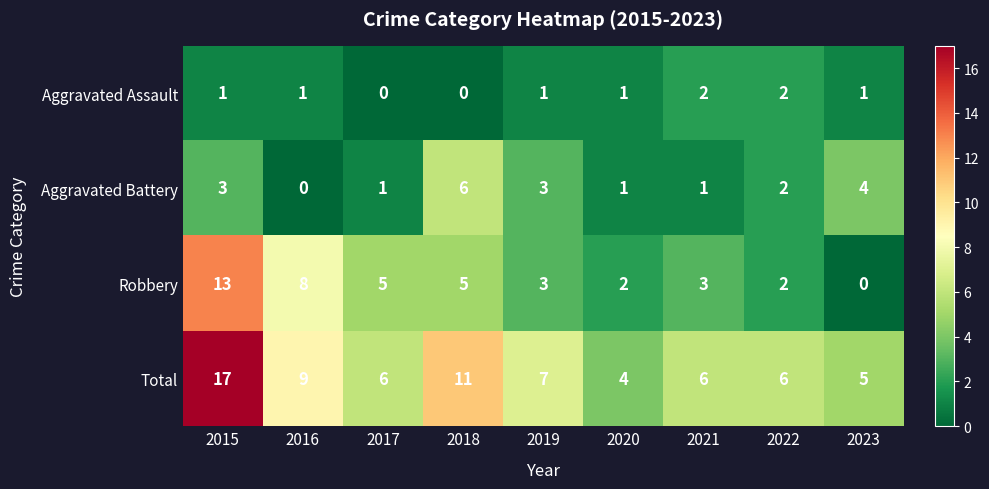

Which category has the highest value in the Total series?

2015